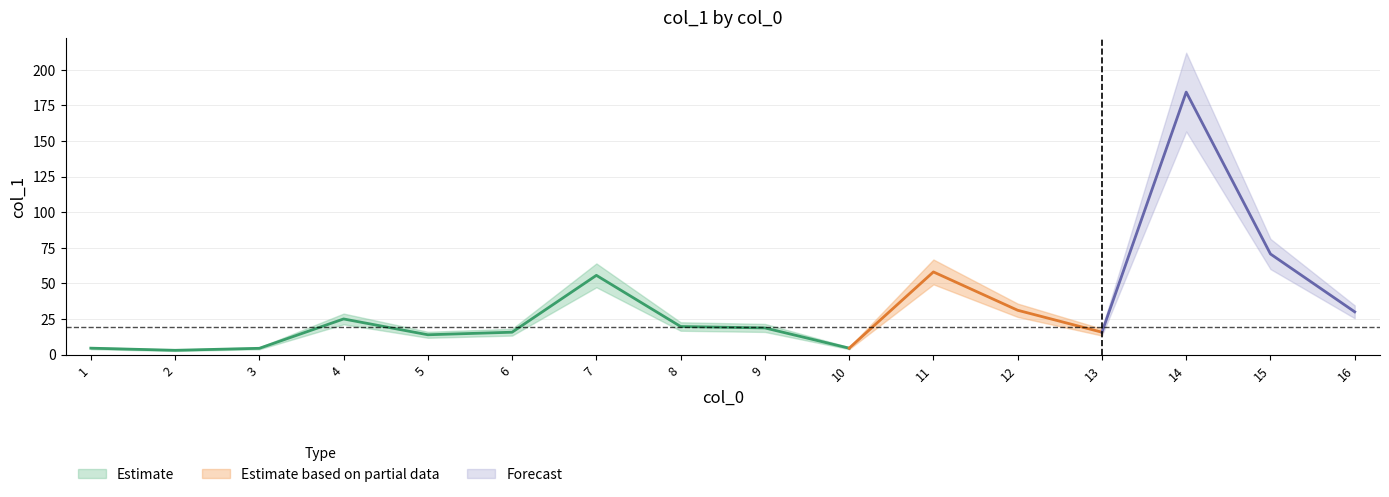

What is the change in value from 3 to 14?

+179.8